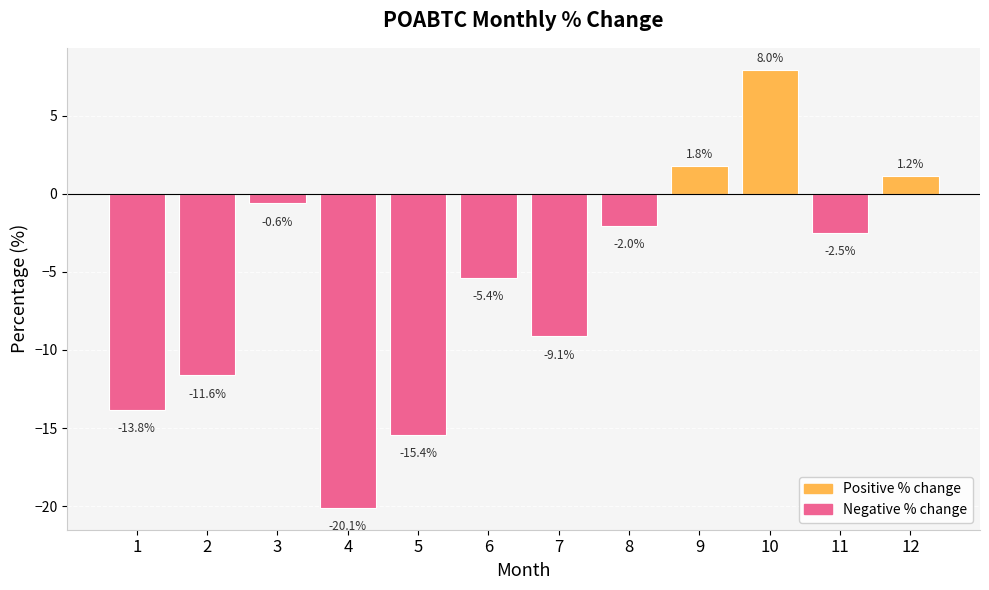

What is the maximum value shown in the chart?

8.0